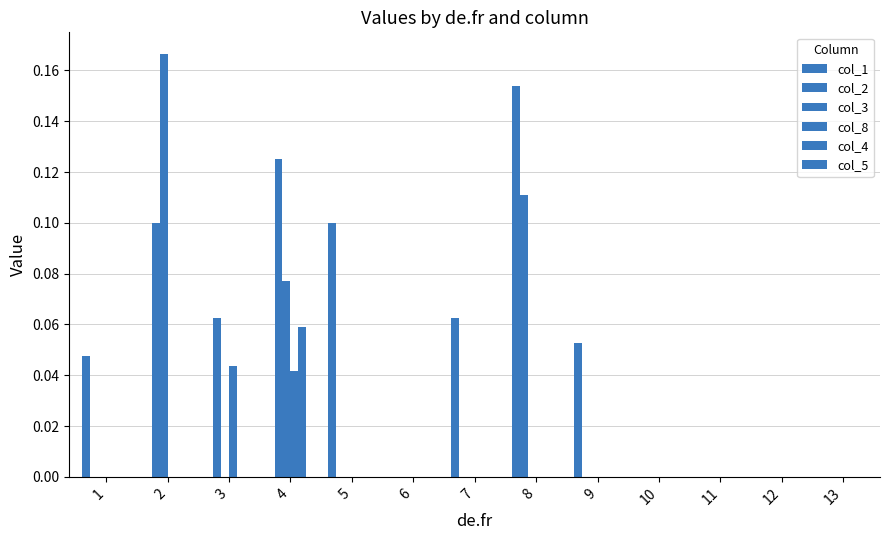

How many groups of bars are there?

13